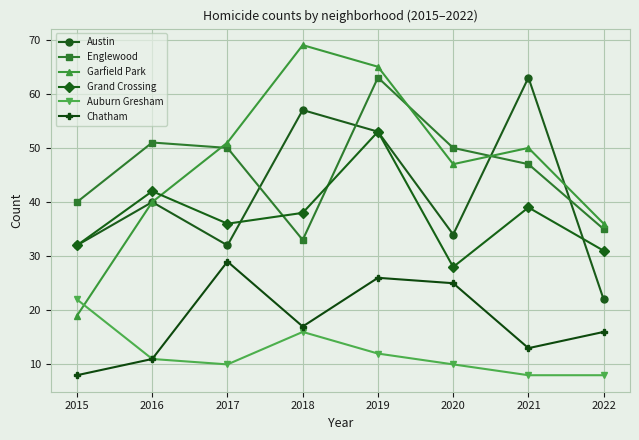

Where do Grand Crossing and Englewood first cross each other?

2017 and 2018